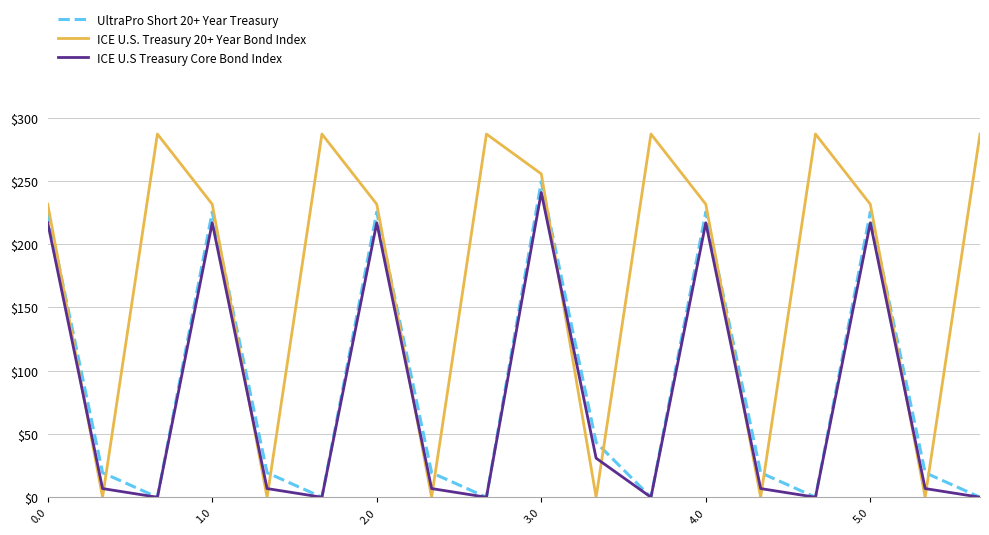

After their last crossing, which series has the higher values: ICE U.S Treasury Core Bond Index or ICE U.S. Treasury 20+ Year Bond Index?

ICE U.S. Treasury 20+ Year Bond Index